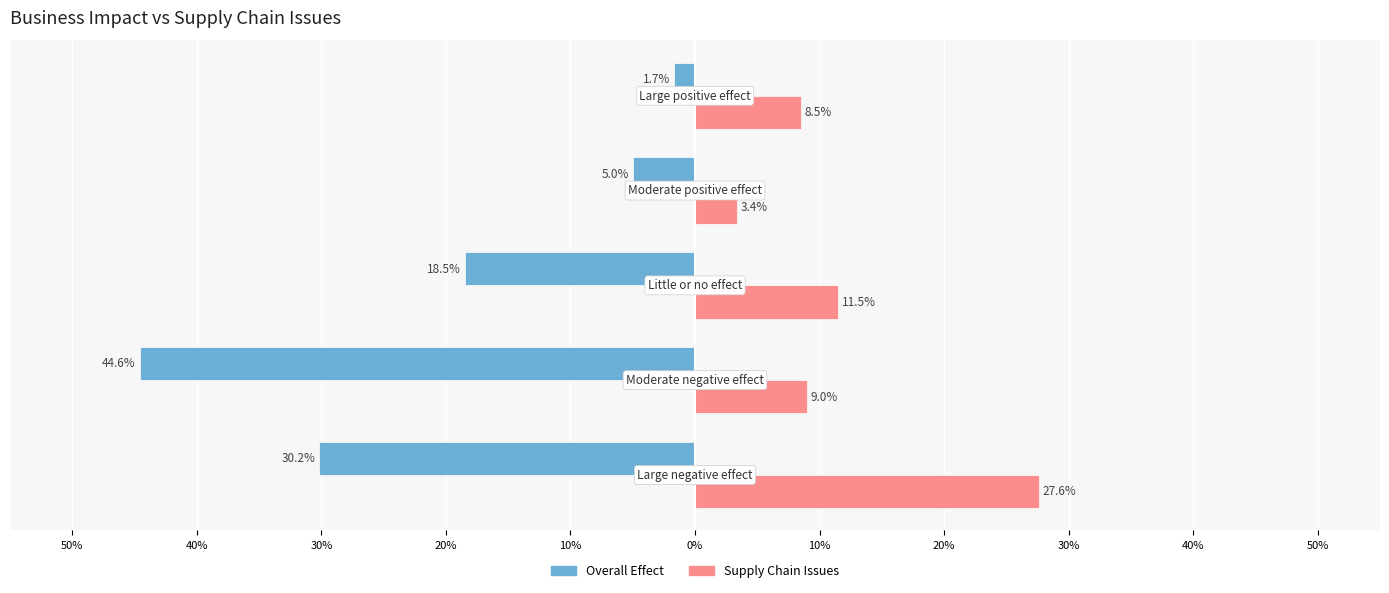

What are all the series names shown in the legend?

Overall Effect, Supply Chain Issues